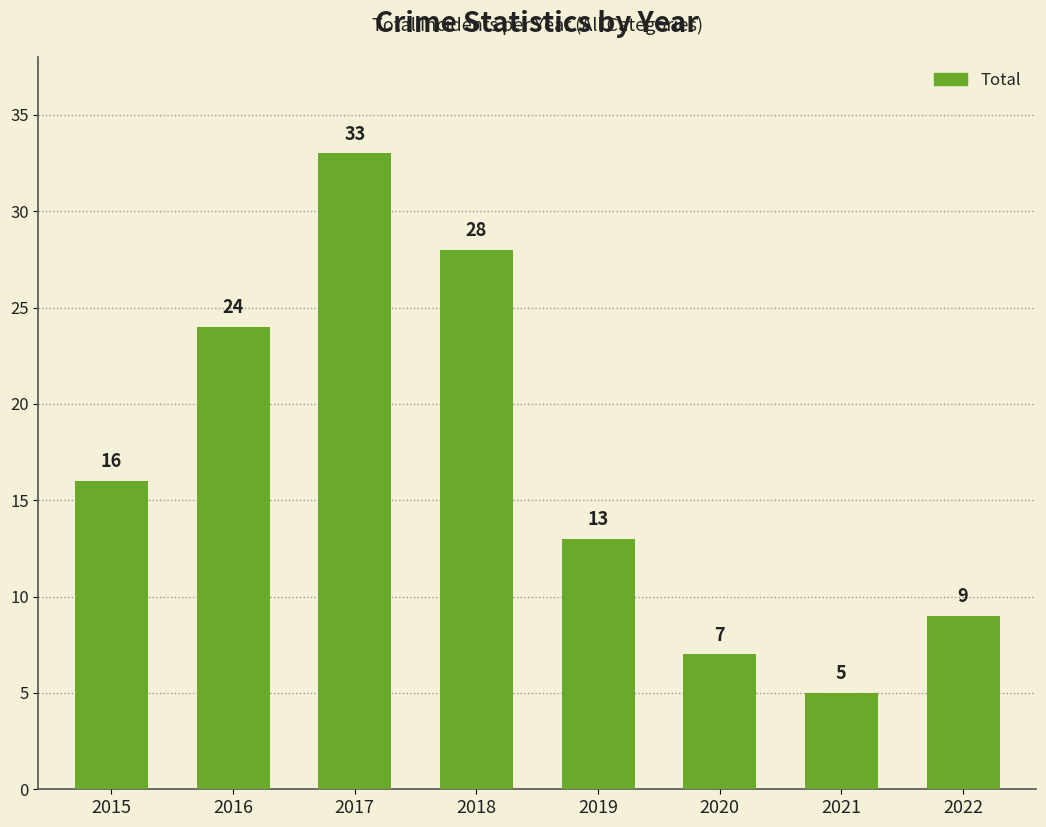

The value at 2022 is 9. True or false?

True